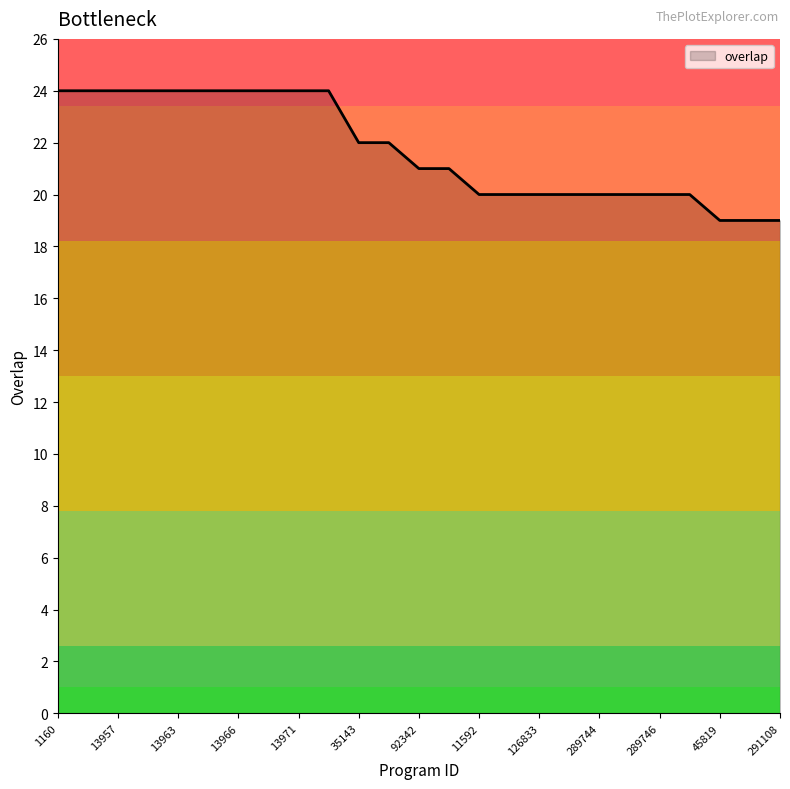

What is the minimum value shown in the chart?

19